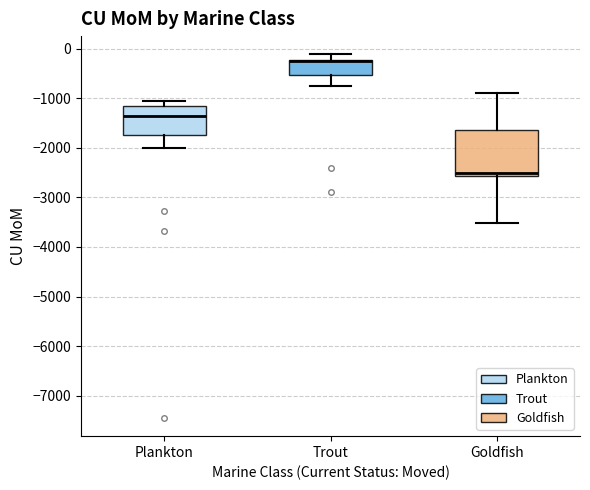

Reading left to right, transcribe this box plot: for each box, give where its median line is, the range the box spans, and where its two whiskers end, as read against the y-axis. The values are not printed on the chart, so give them approximately, as read against the axis.

Plankton: median -1400, box -1800 to -1200, whiskers -2000 to -1000
Trout: median -300 (drawn on the box's upper edge), box -500 to -200, whiskers -800 to -100
Goldfish: median -2500, box -2600 to -1600, whiskers -3500 to -900